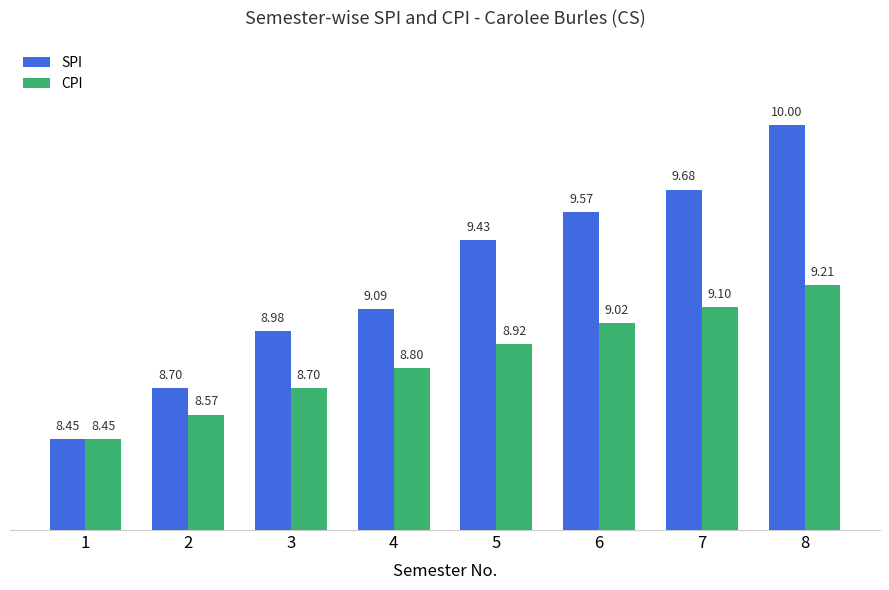

Is the value of CPI at 3 greater than the value of SPI at 4?

No